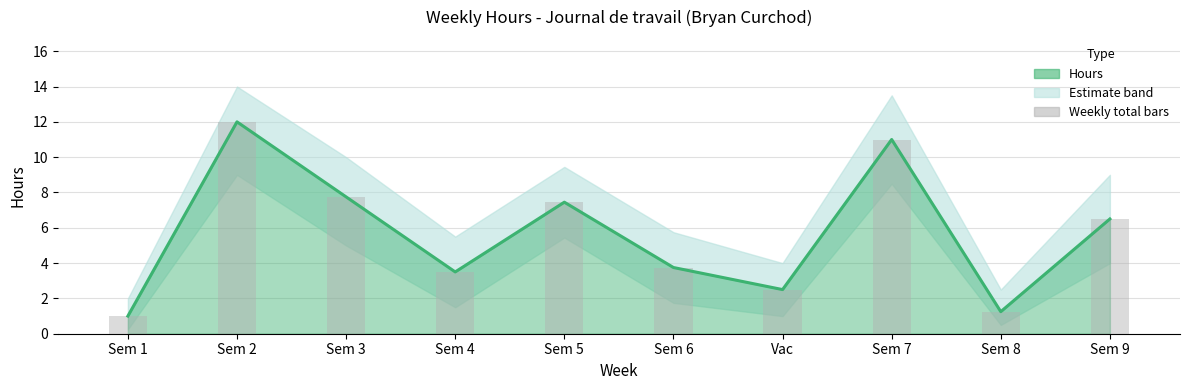

Reading right to left, transcribe all the data shown in this chart.

Hours: Sem 9=6.5	Sem 8=1.2	Sem 7=11.0	Vac=2.5	Sem 6=3.8	Sem 5=7.5	Sem 4=3.5	Sem 3=7.8	Sem 2=12.0	Sem 1=1.0
Weekly total bars: Sem 9=6.5	Sem 8=1.2	Sem 7=11.0	Vac=2.5	Sem 6=3.8	Sem 5=7.5	Sem 4=3.5	Sem 3=7.8	Sem 2=12.0	Sem 1=1.0